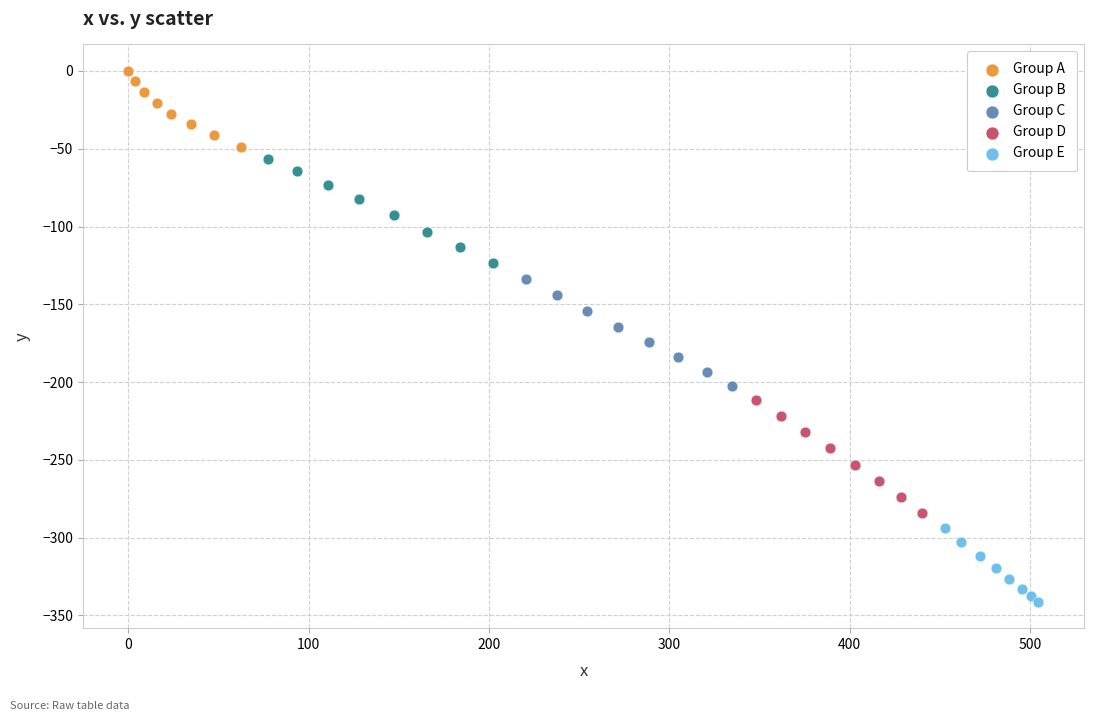

Which series contains the highest Y value?

Group A